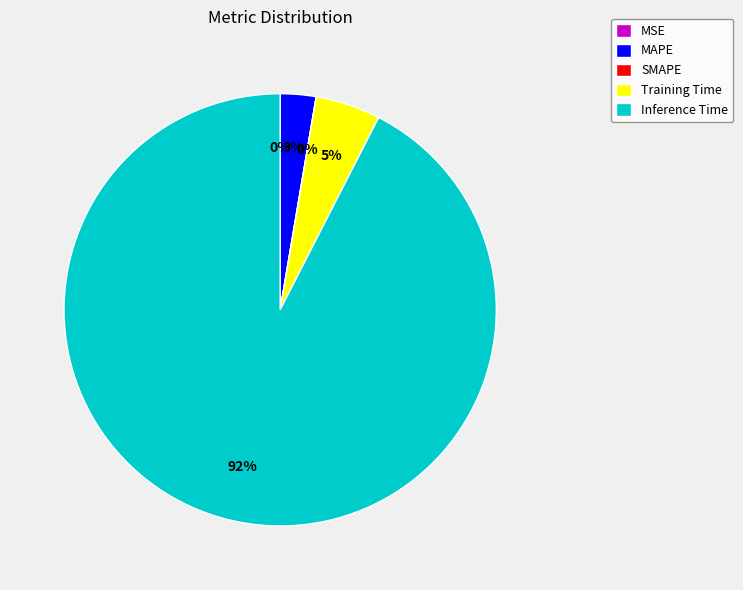

Rank the categories by value from lowest to highest.

SMAPE, MSE, MAPE, Training Time, Inference Time